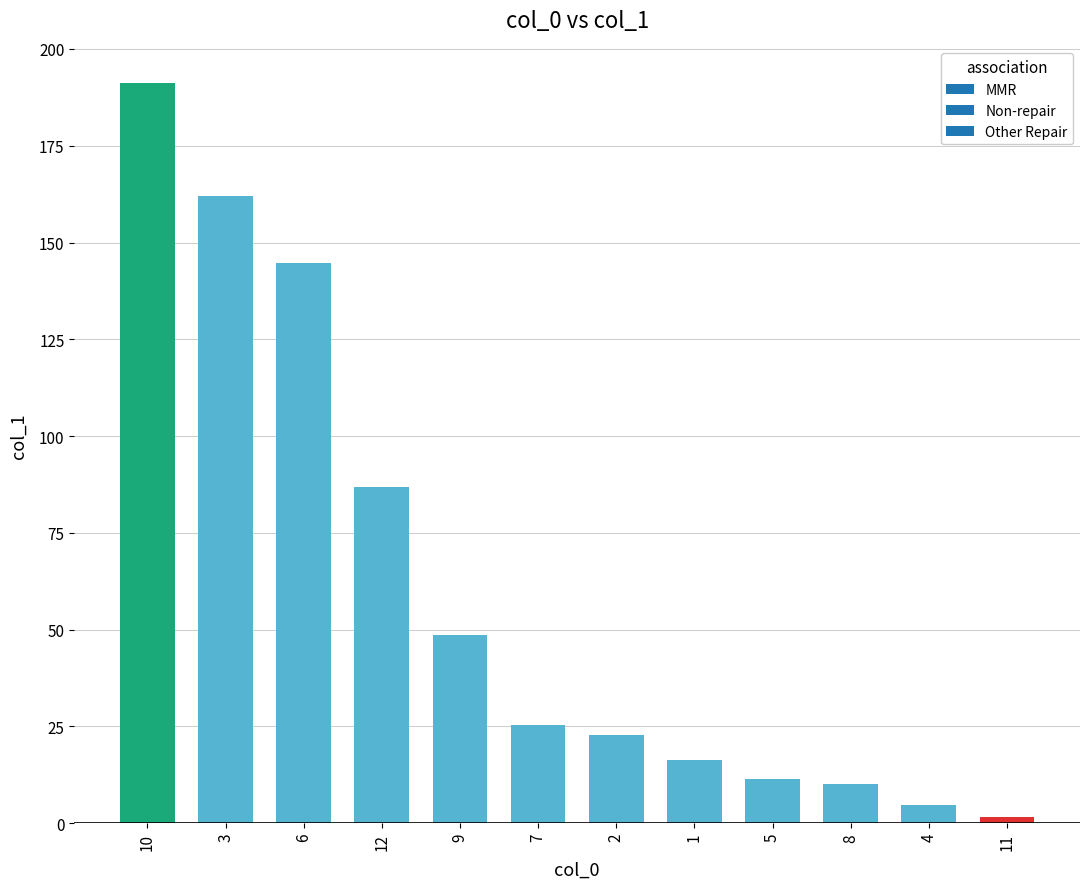

What is the label of the 5th bar from the right?

1